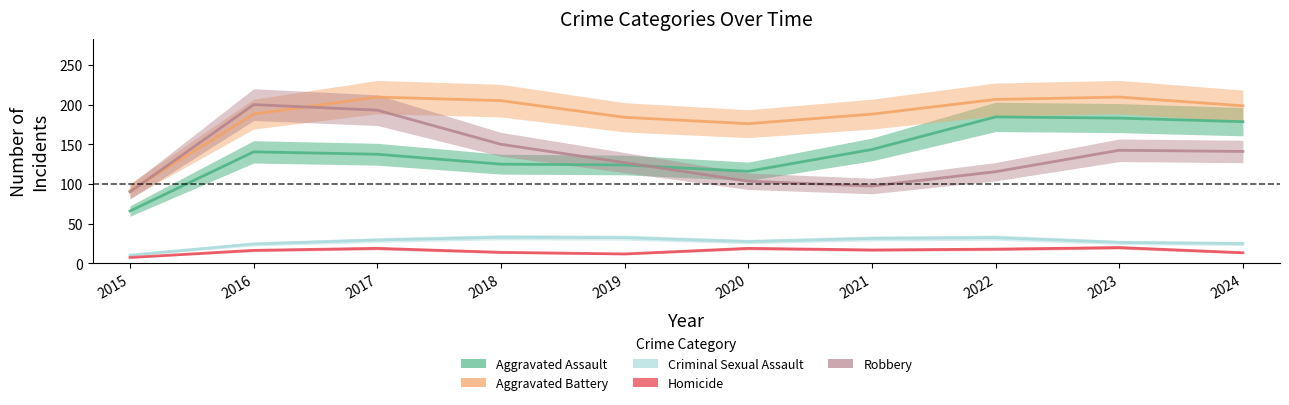

How many lines are shown in the chart?

5